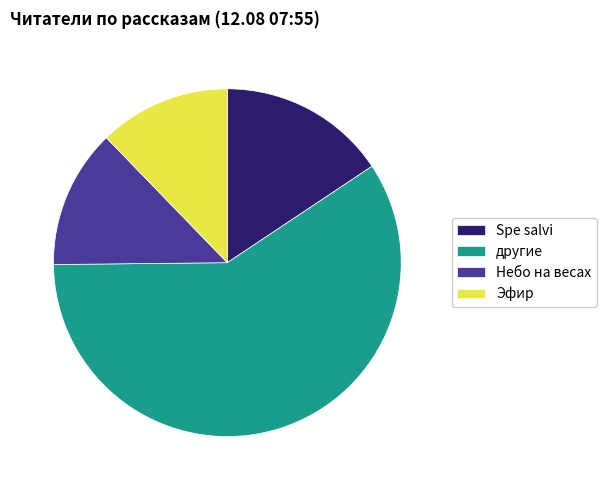

Is the sum of Spe salvi and другие greater than half?

Yes